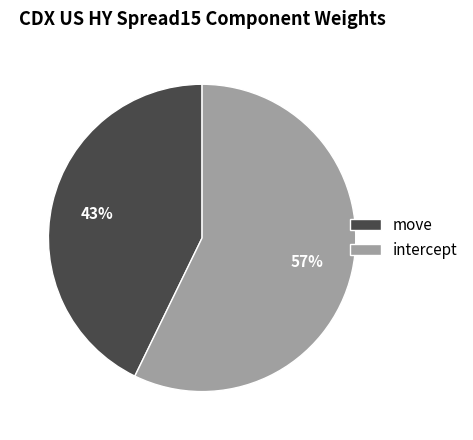

To the nearest percent, what is the combined percentage of move and intercept?

100%